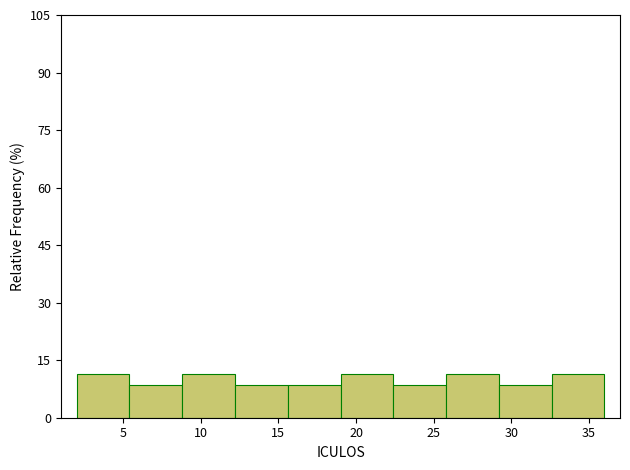

Reading left to right, transcribe this chart: for each bar, give the range it covers on the x-axis and its height. Neither the bar edges nor the heights are printed on the chart, so give them approximately, as read against the axes.

2.0 to 5.4: 12
5.4 to 8.8: 8
8.8 to 12.2: 12
12.2 to 15.6: 8
15.6 to 19.0: 8
19.0 to 22.4: 12
22.4 to 25.8: 8
25.8 to 29.2: 12
29.2 to 32.6: 8
32.6 to 36.0: 12